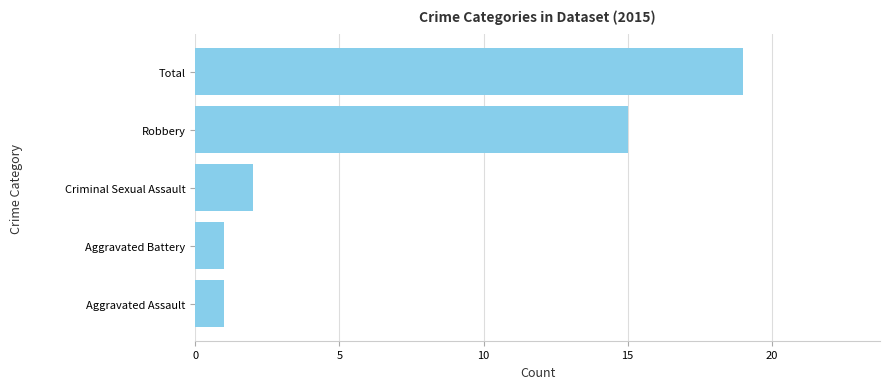

What is the change in value from Aggravated Battery to Robbery?

+14